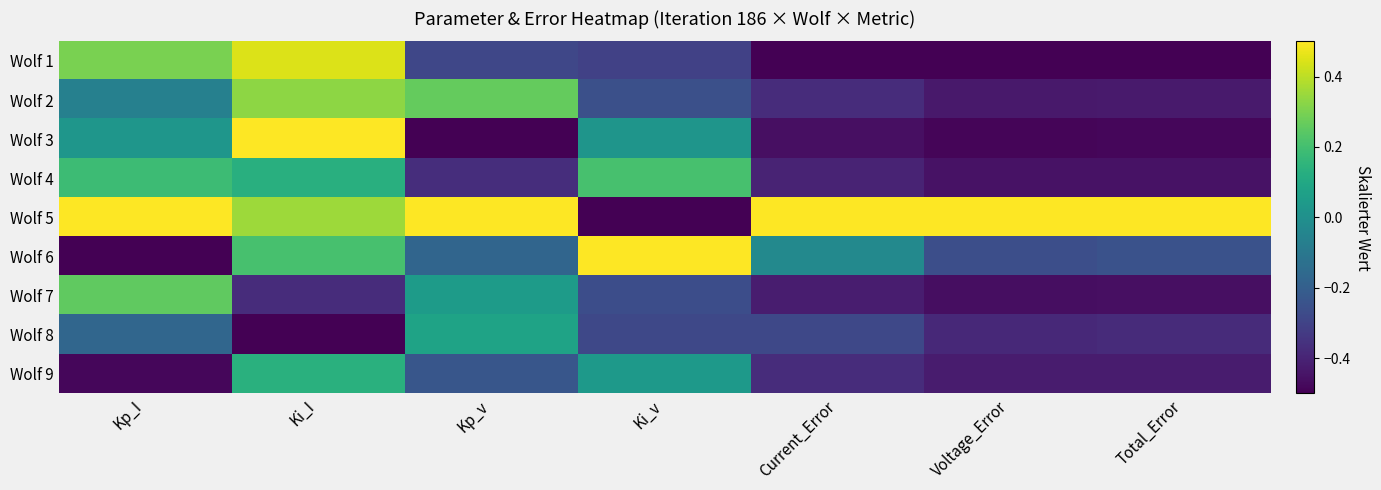

Which series has the largest range (max minus min)?

Wolf 3